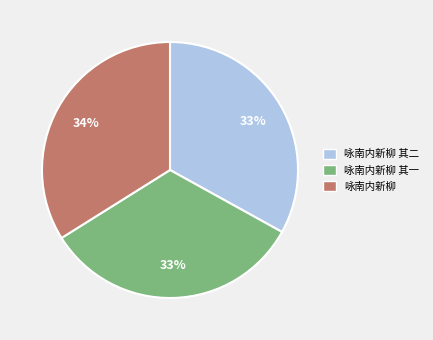

To the nearest percent, what is the difference between the largest and smallest slice percentages?

1%